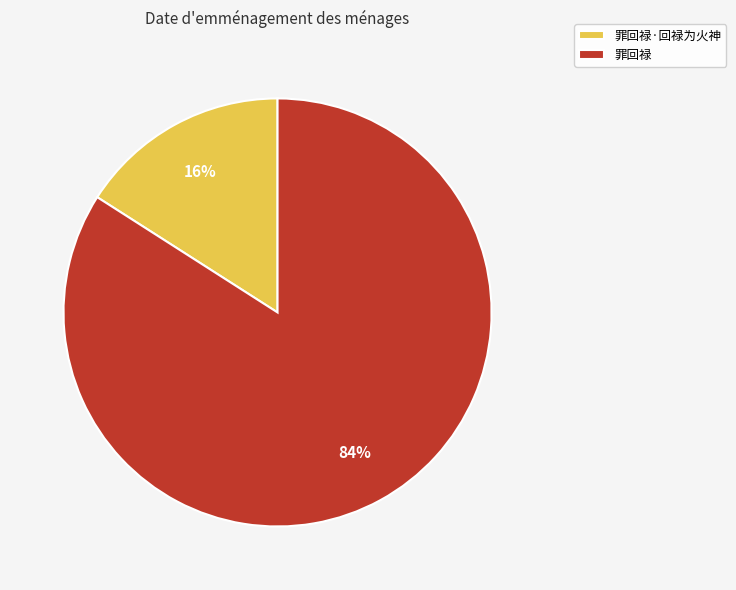

Which has a higher value, 罪回禄·回禄为火神 or 罪回禄?

罪回禄